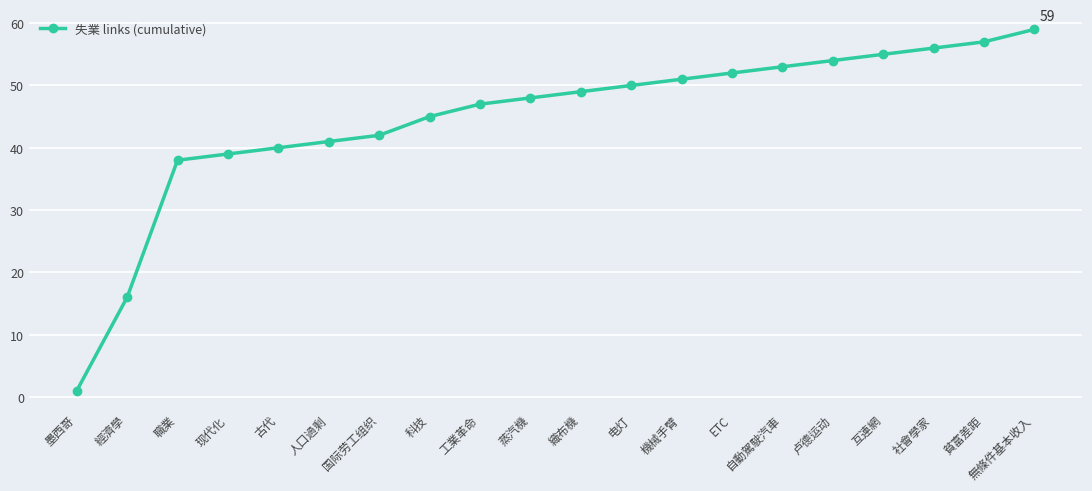

What is the sum of all values?

893